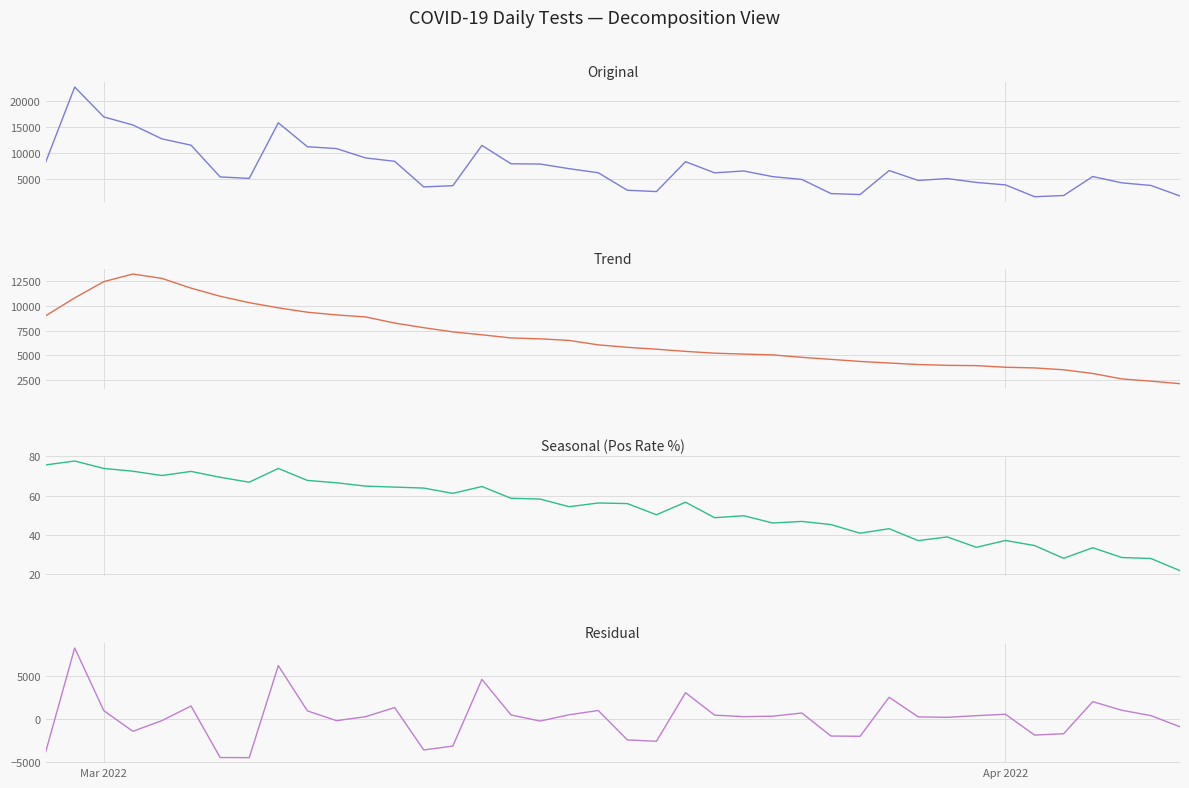

Does the chart have visible grid lines?

Yes